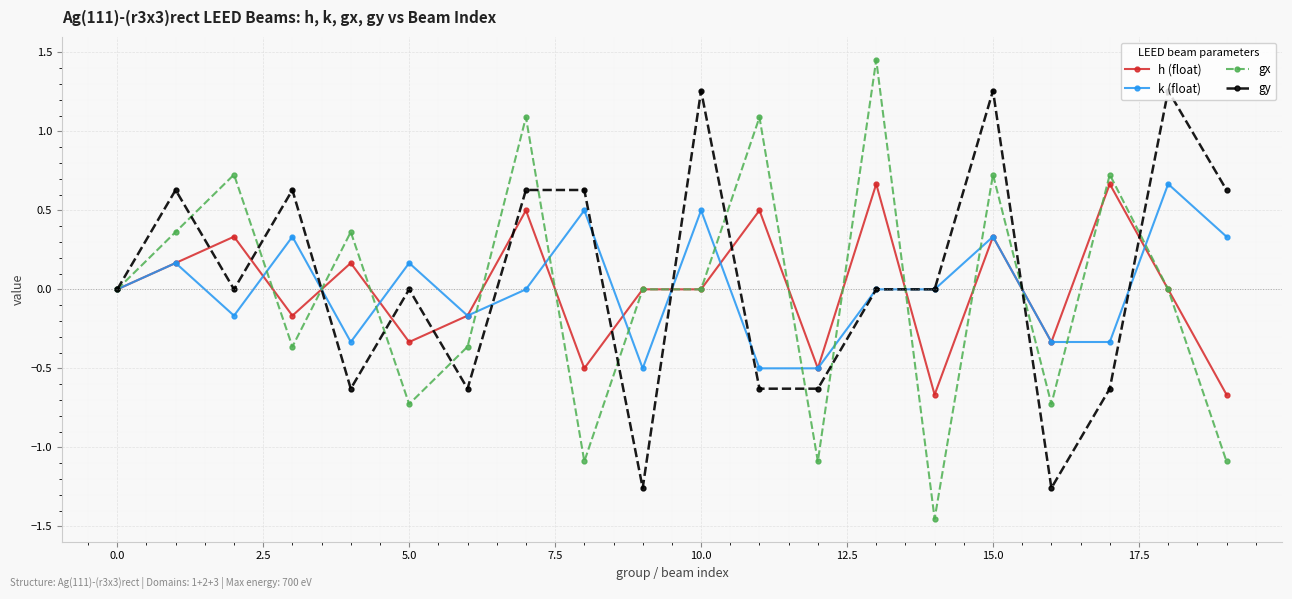

True or false: gx has more than 1 points higher than both neighbors.

True